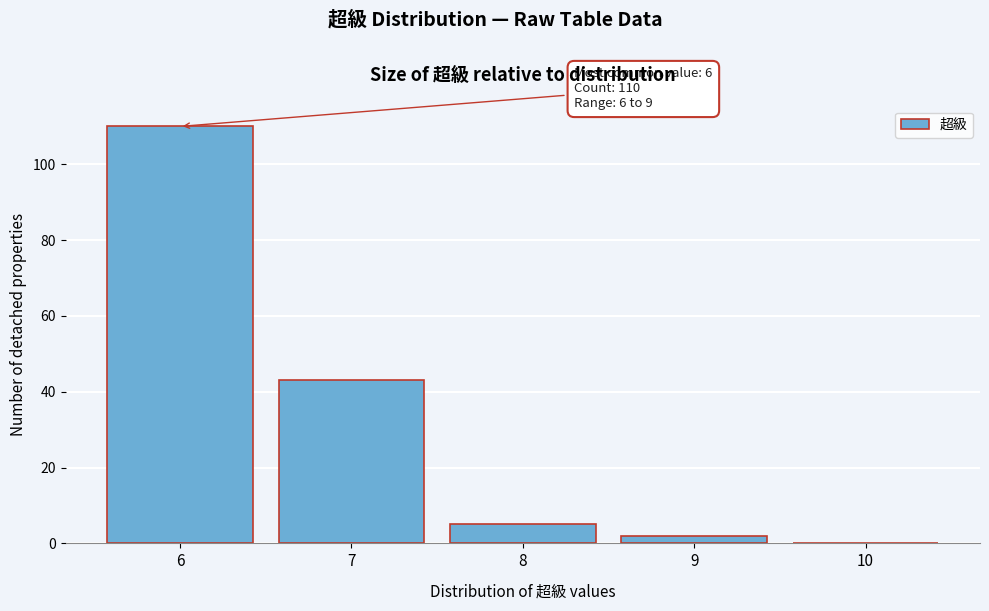

Which range on the x-axis has the tallest bar?

5.5 to 6.5